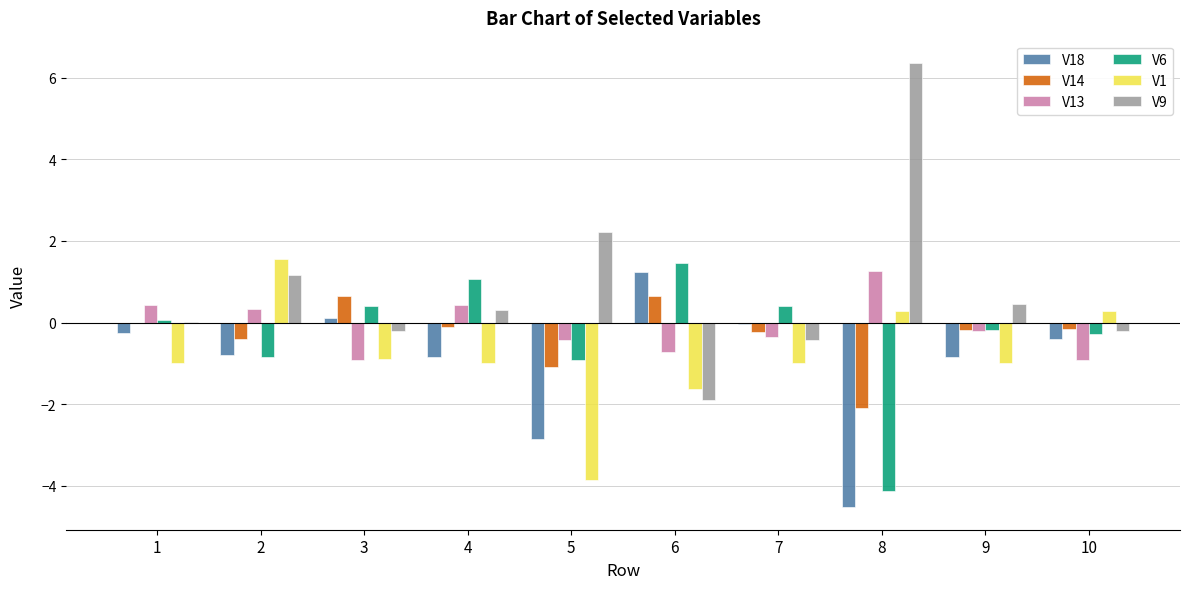

What are all the series names shown in the legend?

V18, V14, V13, V6, V1, V9